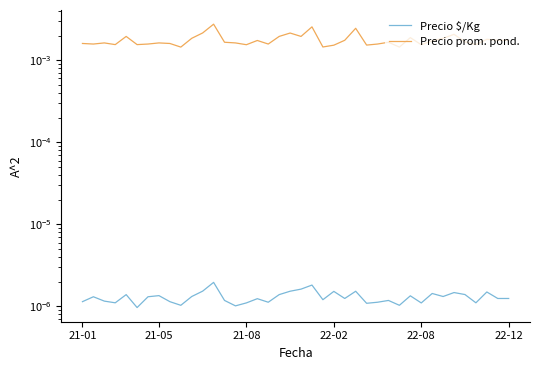

At which category does the chart reach its peak across all series?

12